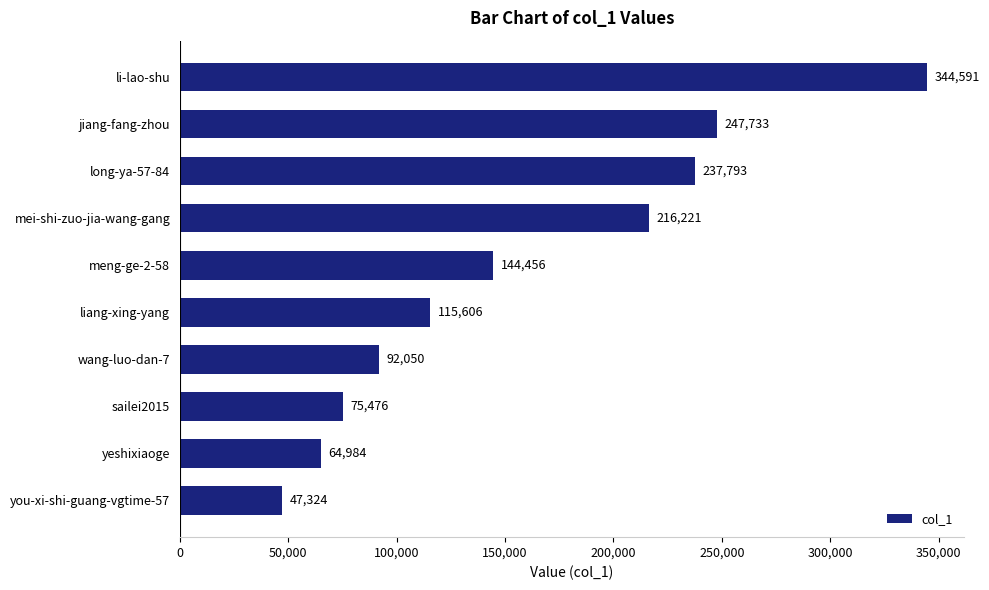

Which has a higher value, you-xi-shi-guang-vgtime-57 or sailei2015?

sailei2015